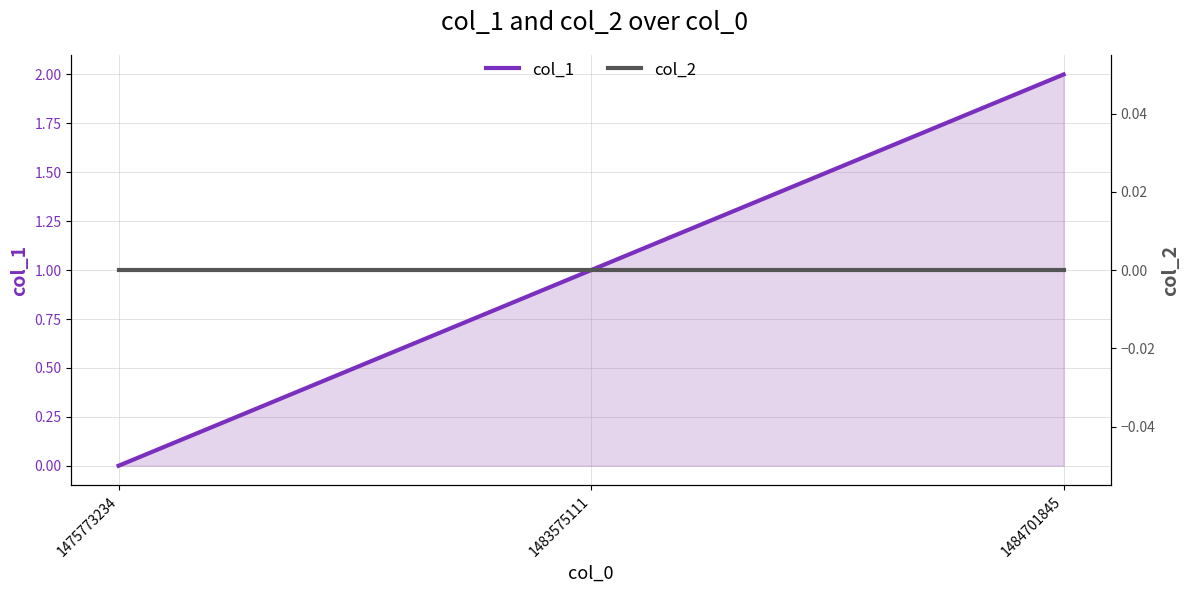

At which category is the sum across all series the highest?

1484701845